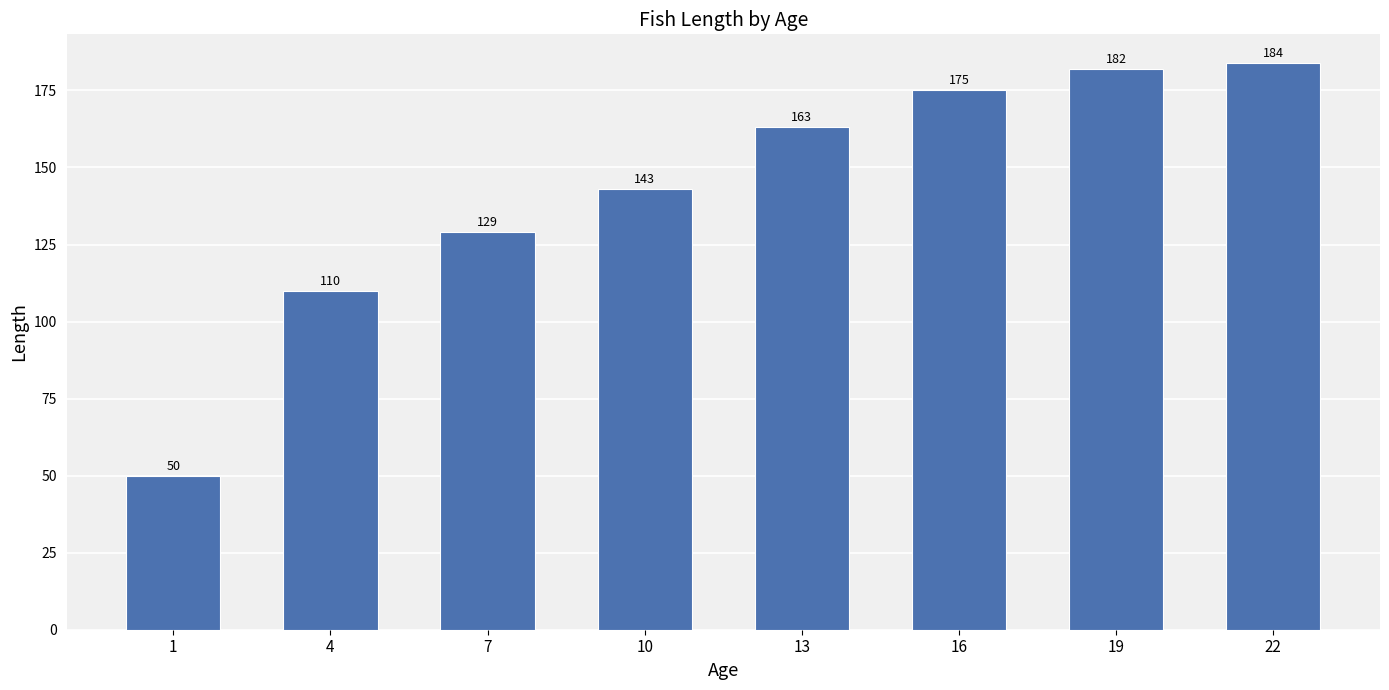

Between 10 and 19, which is larger?

19